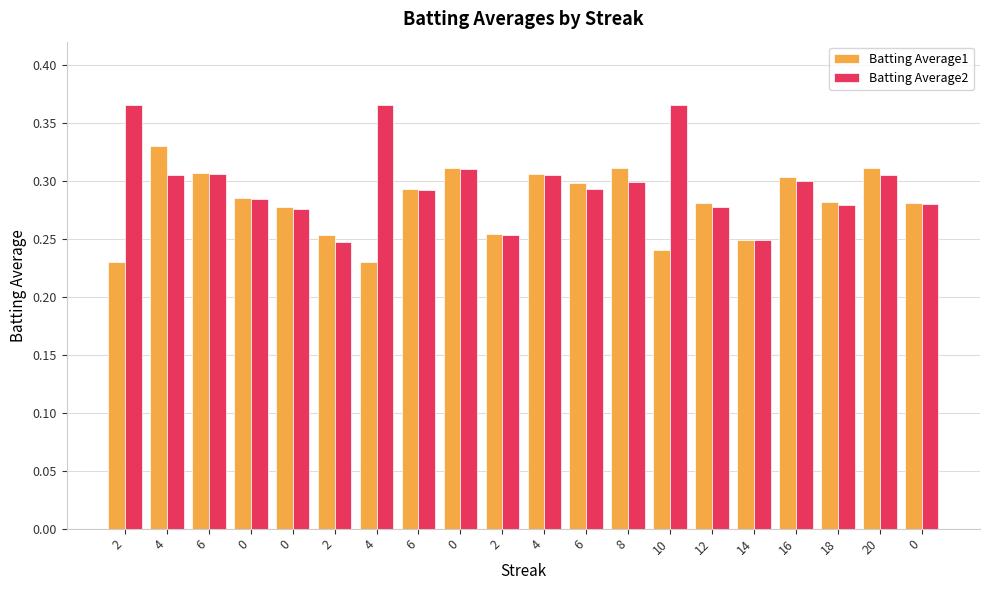

What is the difference between the maximum and second lowest values in the Batting Average1 series?

0.1